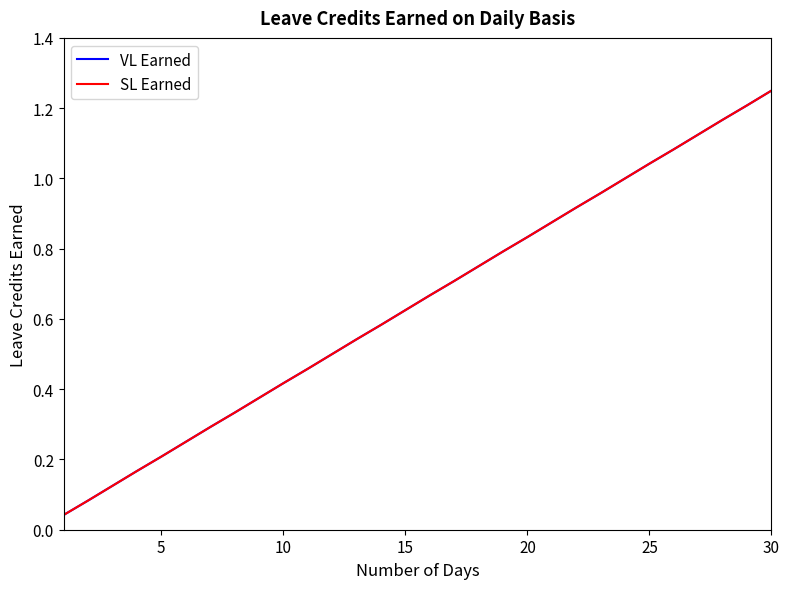

Is this an area chart (filled region under the line)?

No